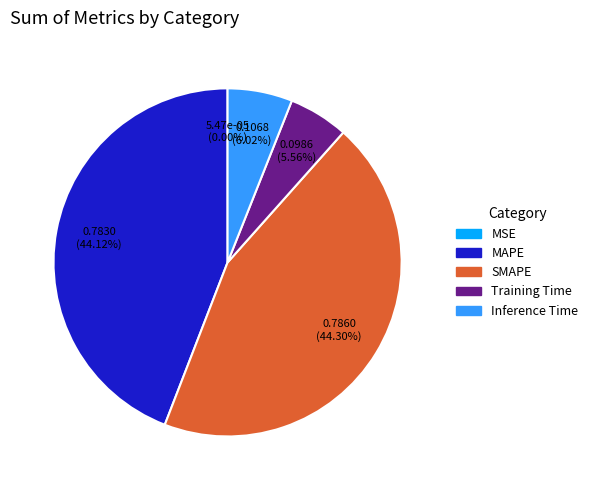

Which has a higher value, Training Time or SMAPE?

SMAPE